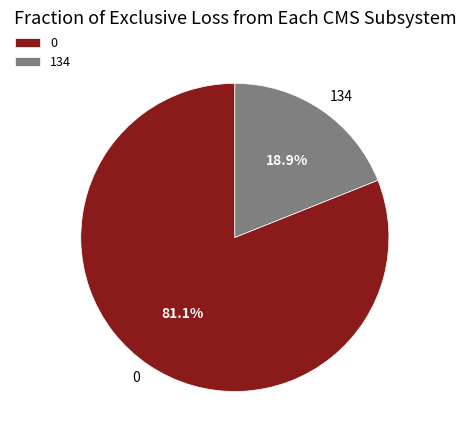

To the nearest percent, what portion does 0 represent?

81%